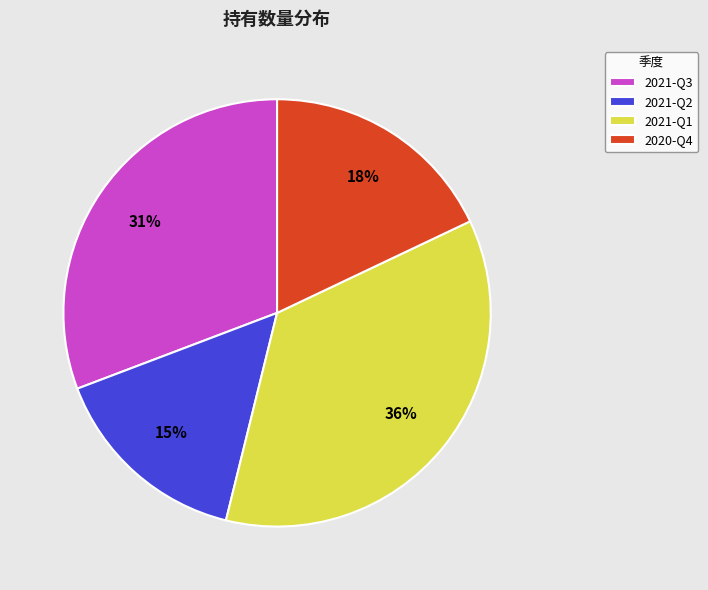

What is the largest slice in the pie chart?

2021-Q1